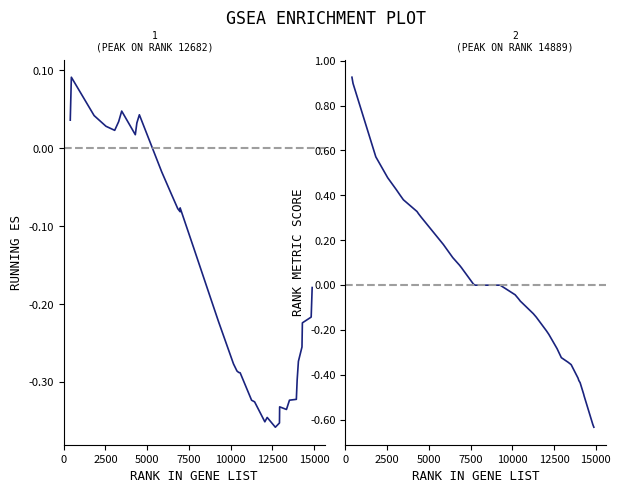

How many data points in RANK METRIC SCORE are above 0?

16